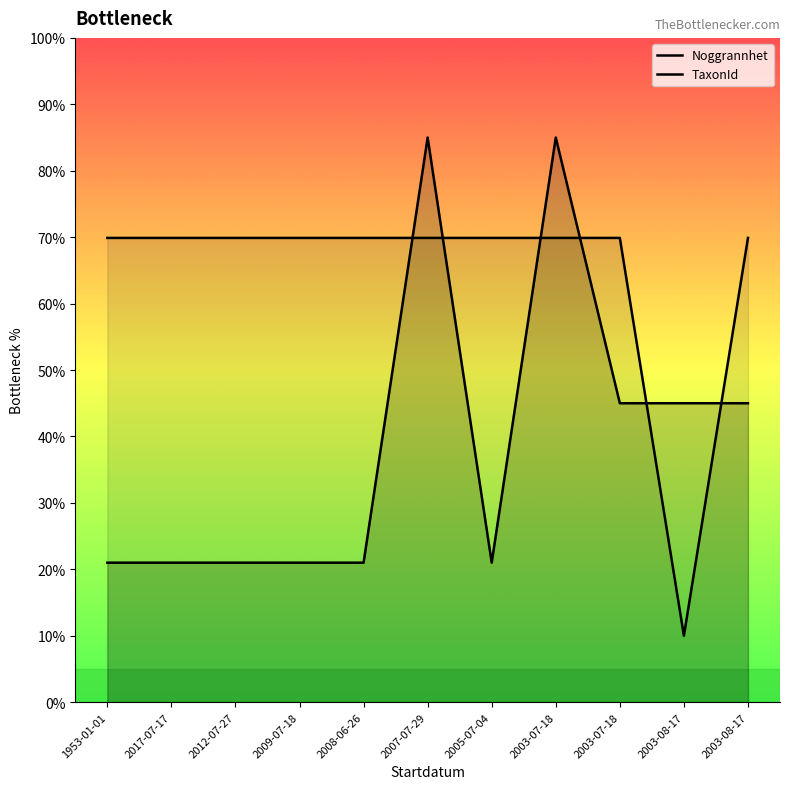

Count the number of data series in this chart.

2